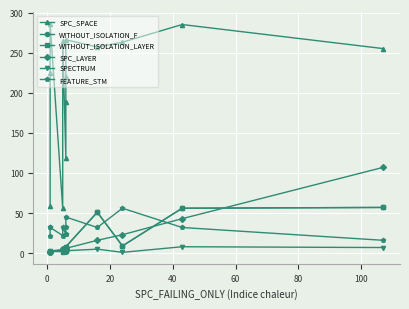

In WITHOUT_ISOLATION_F, how many points are higher than both neighbors (excluding endpoints)?

2